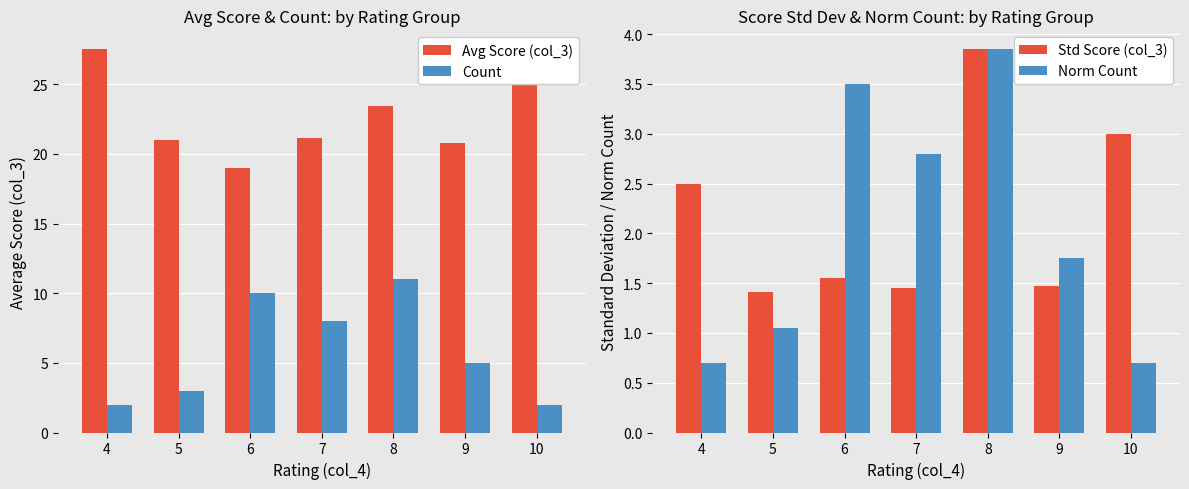

Which series changed the most between 4 and 6?

Avg Score (col_3)